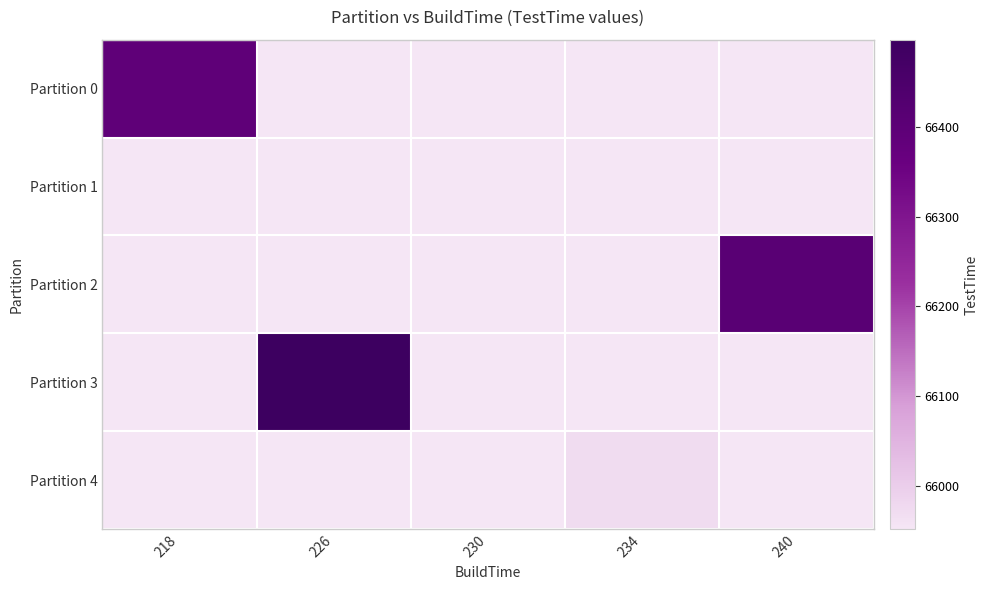

Rank the series at 240 from highest to lowest value.

Partition 2, Partition 0, Partition 1, Partition 3, Partition 4